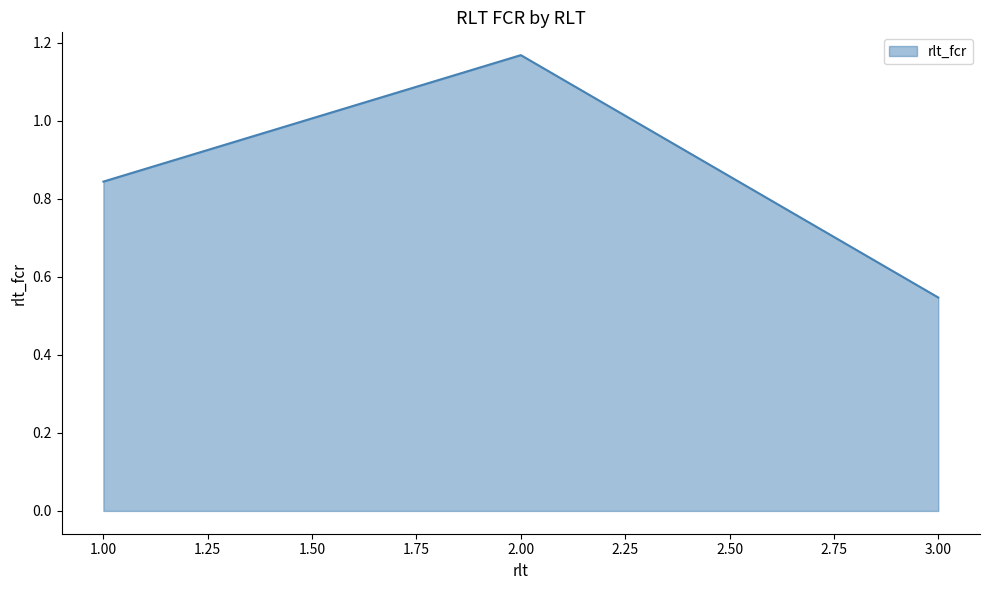

Rank the categories by value from highest to lowest.

2.00, 1.00, 3.00